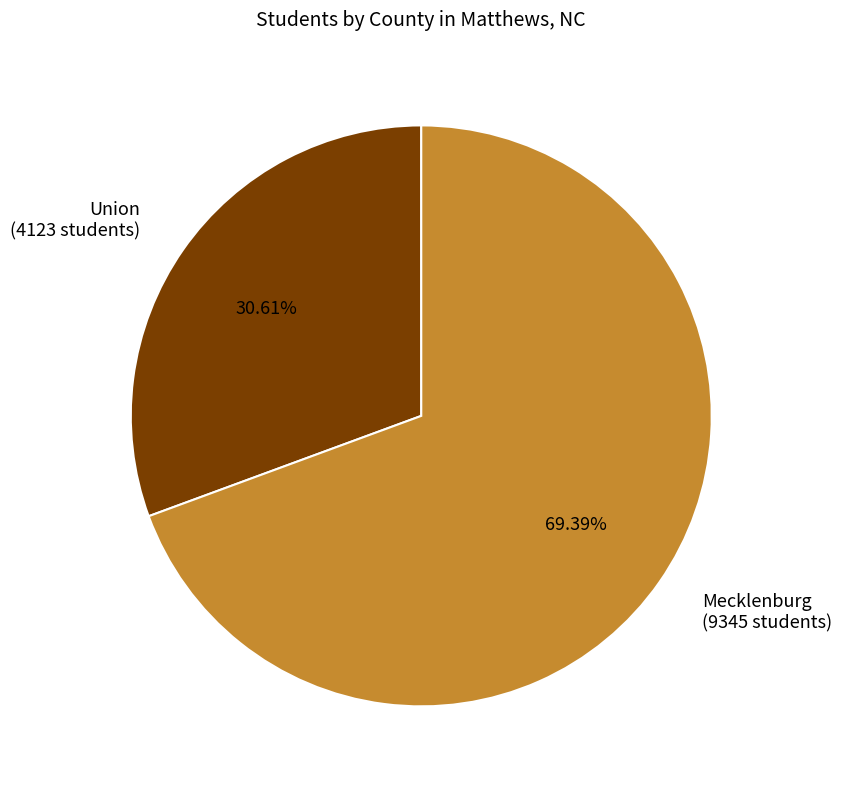

Rank the categories by value from highest to lowest.

Mecklenburg (9345 students), Union (4123 students)